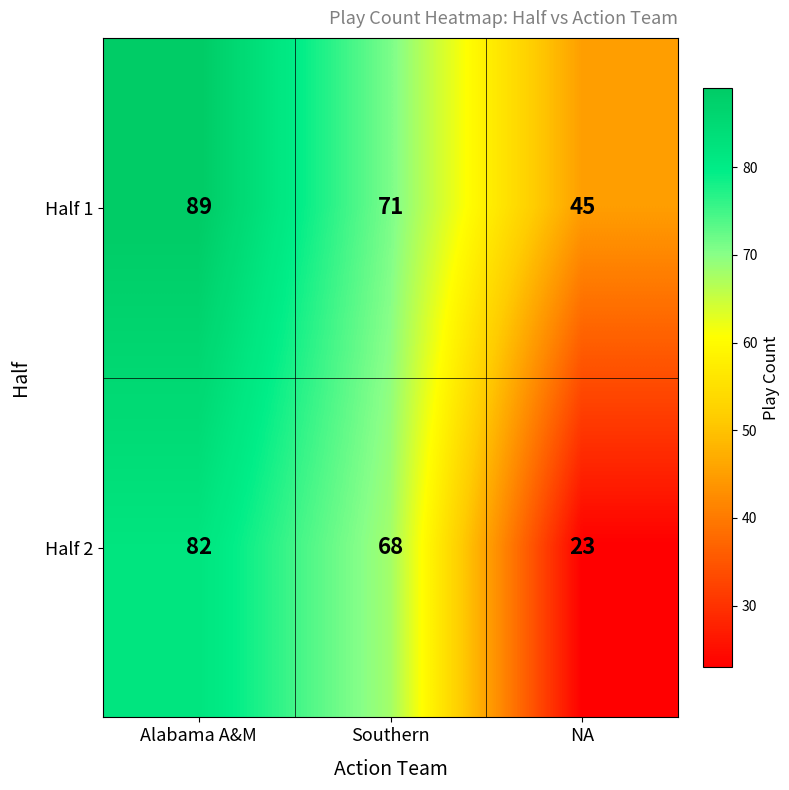

The Half 2 series shows 124 at Alabama A&M. True or false?

False